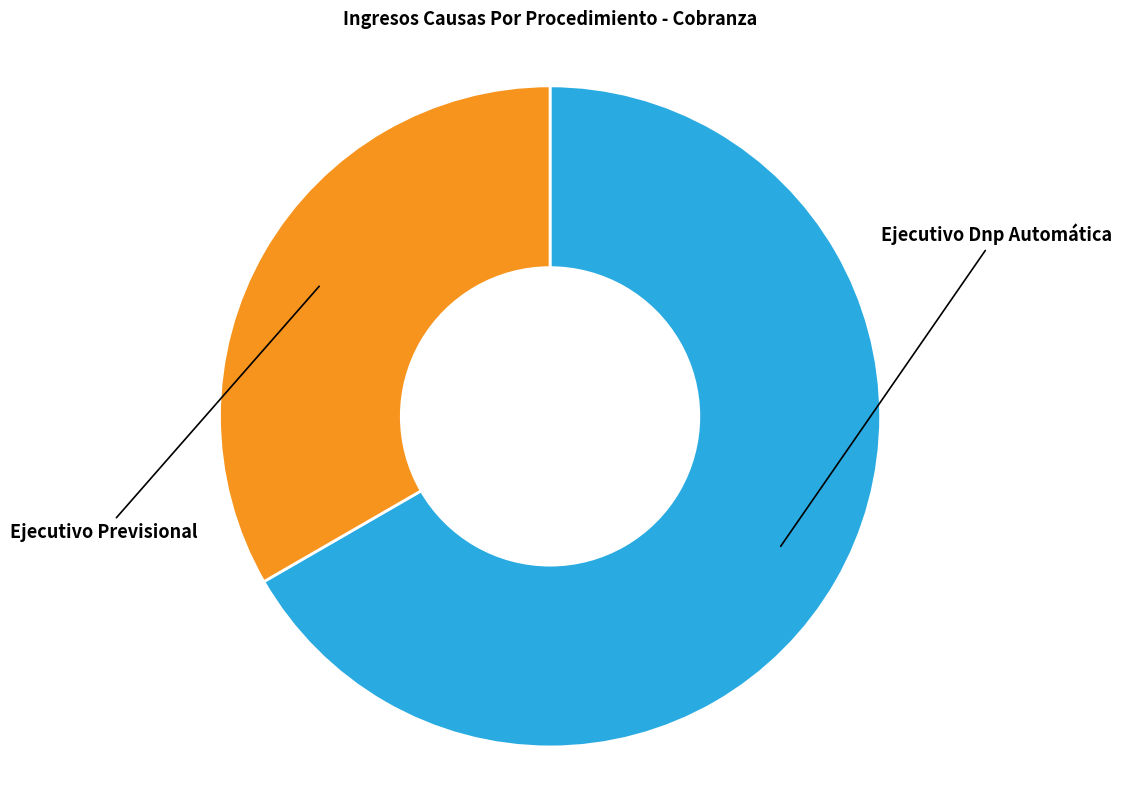

True or false: Ejecutivo Previsional accounts for 33% of the total.

True